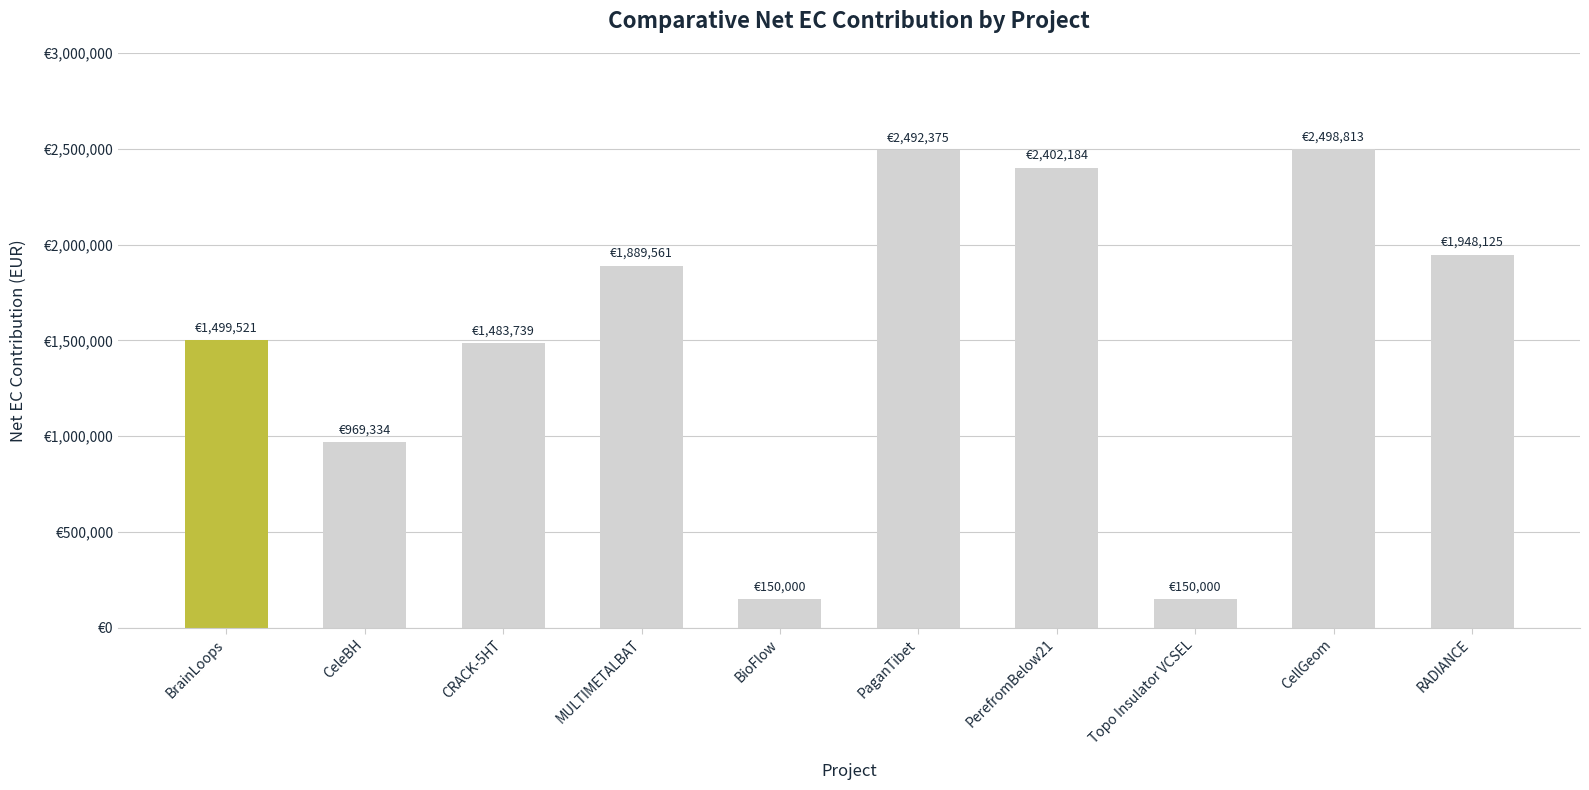

Between CellGeom and RADIANCE, which is larger?

CellGeom